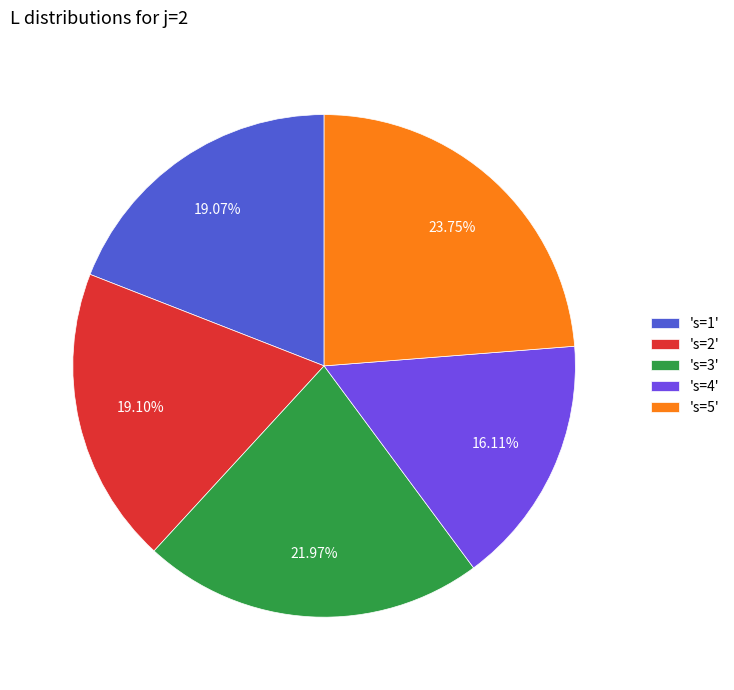

Which category has the biggest portion of the pie?

's=5'